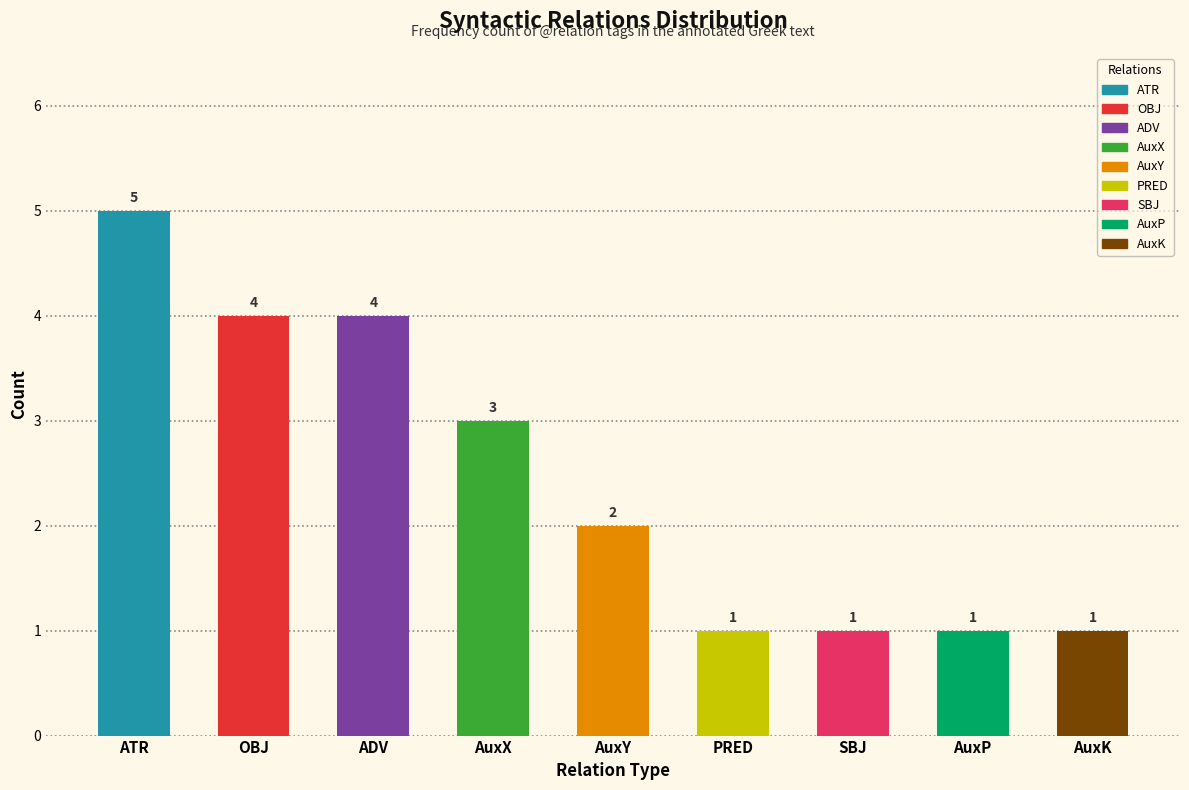

Are the bars grouped side by side (vs. stacked)?

No